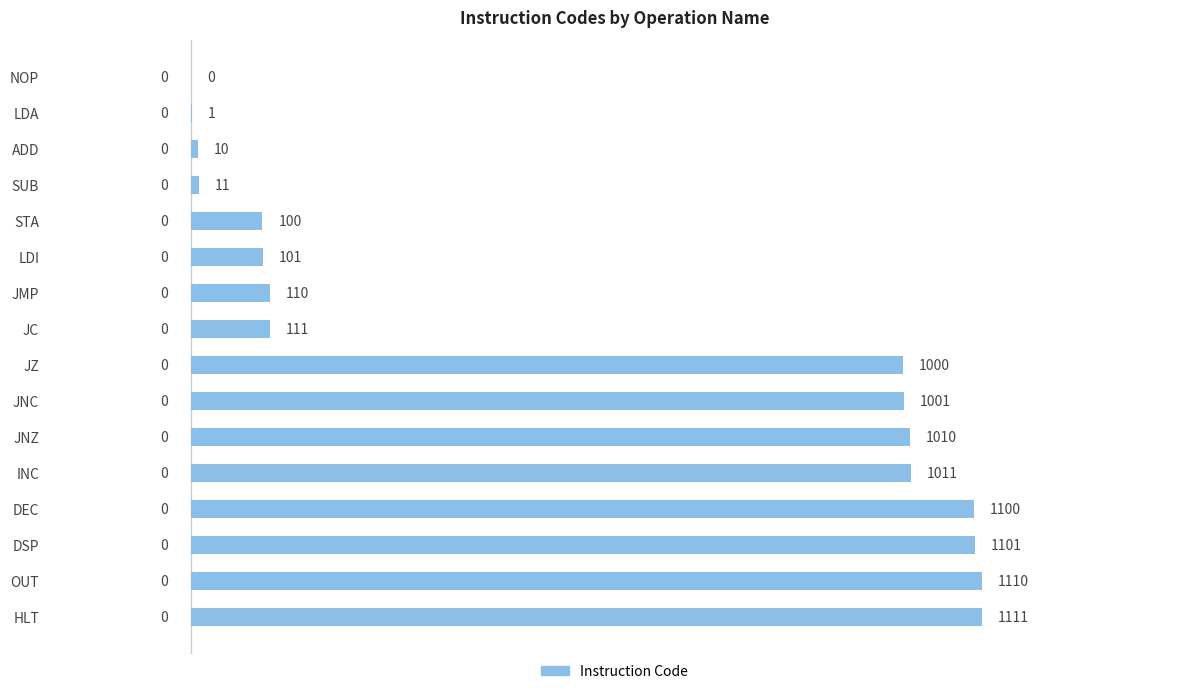

What is the sum of the values at NOP and OUT?

1110